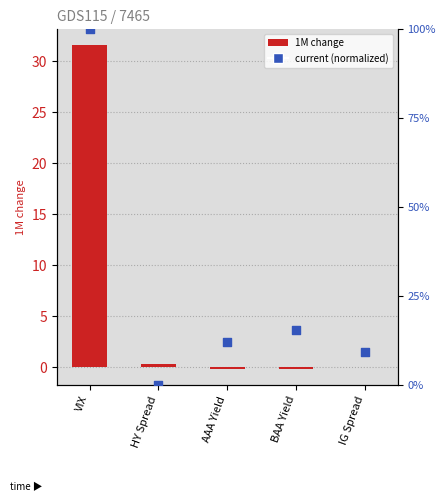

At which category is the sum across all series the highest?

VIX